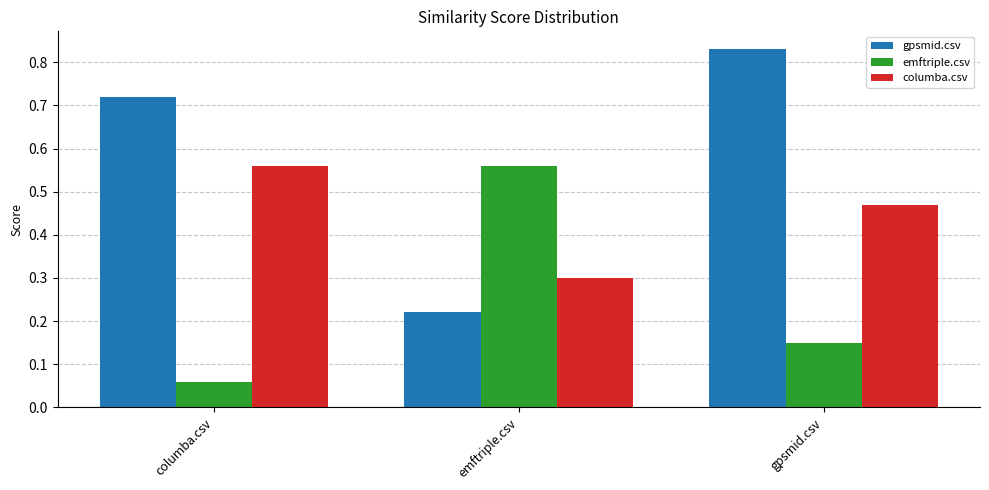

At which category is the sum across all series the highest?

gpsmid.csv